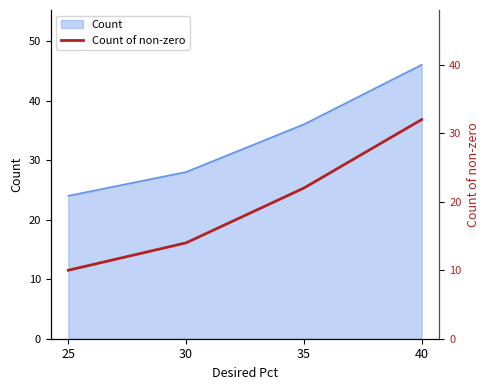

How many lines are shown in the chart?

1